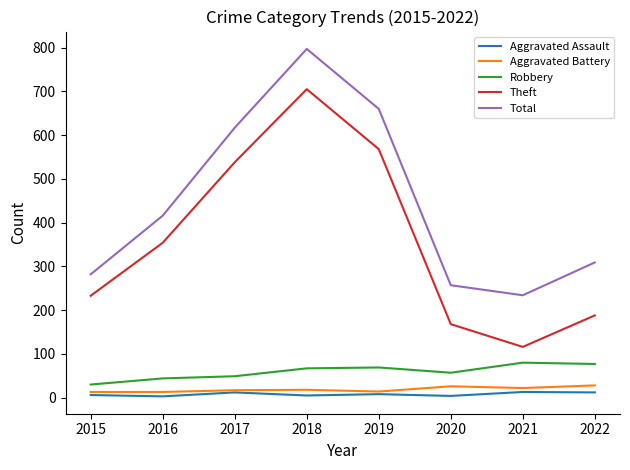

Rank the series by their maximum value, from lowest to highest.

Aggravated Assault, Aggravated Battery, Robbery, Theft, Total